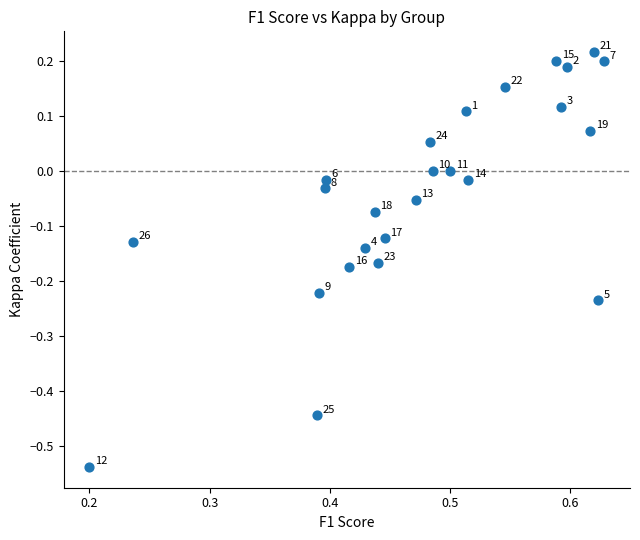

What is the range of X values (max minus min)?

0.4